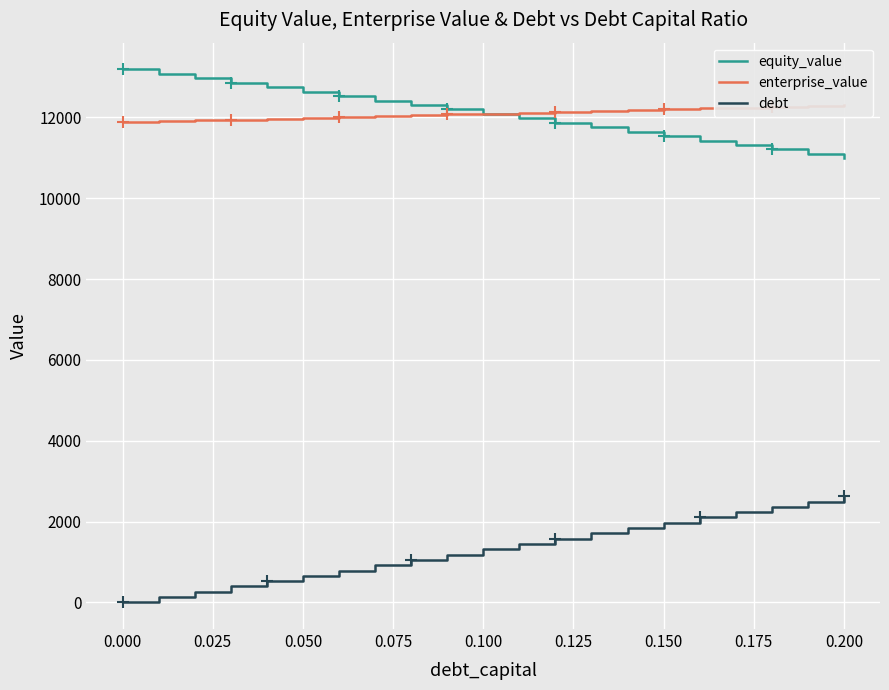

What are all the series names shown in the legend?

equity_value, enterprise_value, debt